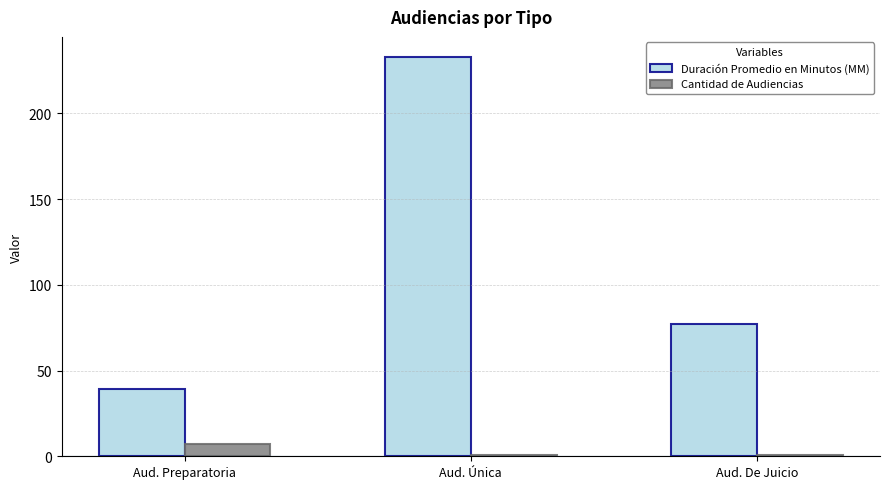

At how many categories does at least one series exceed 23?

3